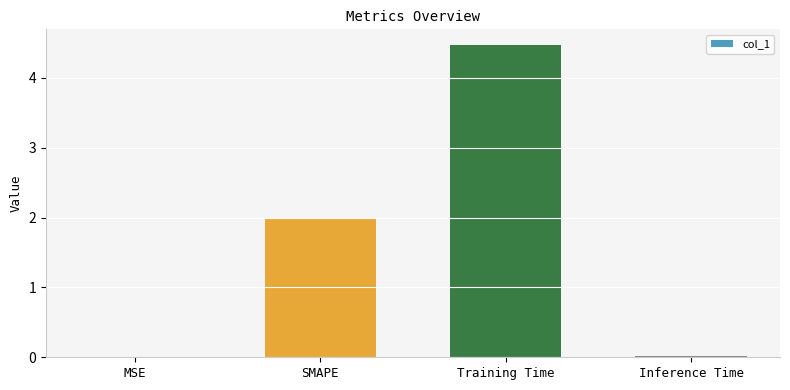

Is it true that the value at Training Time is 4.5?

True